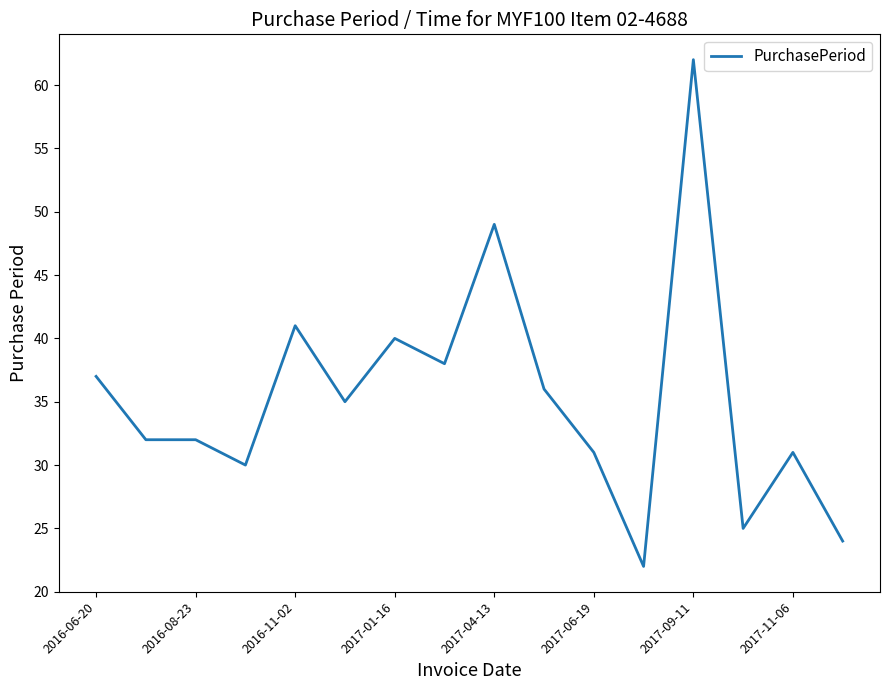

Does the chart display data point markers on the line(s)?

No